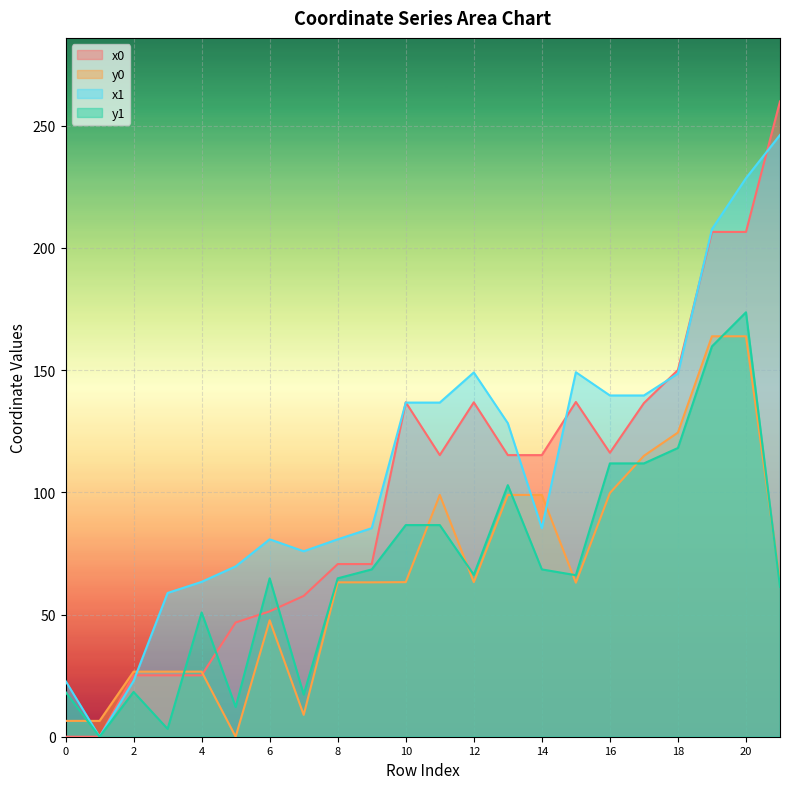

Between which two adjacent categories do y0 and y1 first intersect?

0 and 1